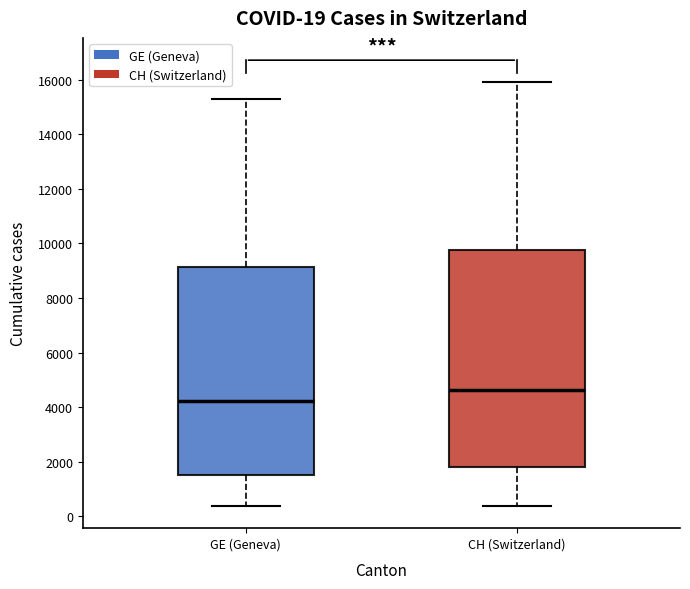

Which box is the tallest, from its lower edge to its upper edge?

CH (Switzerland)